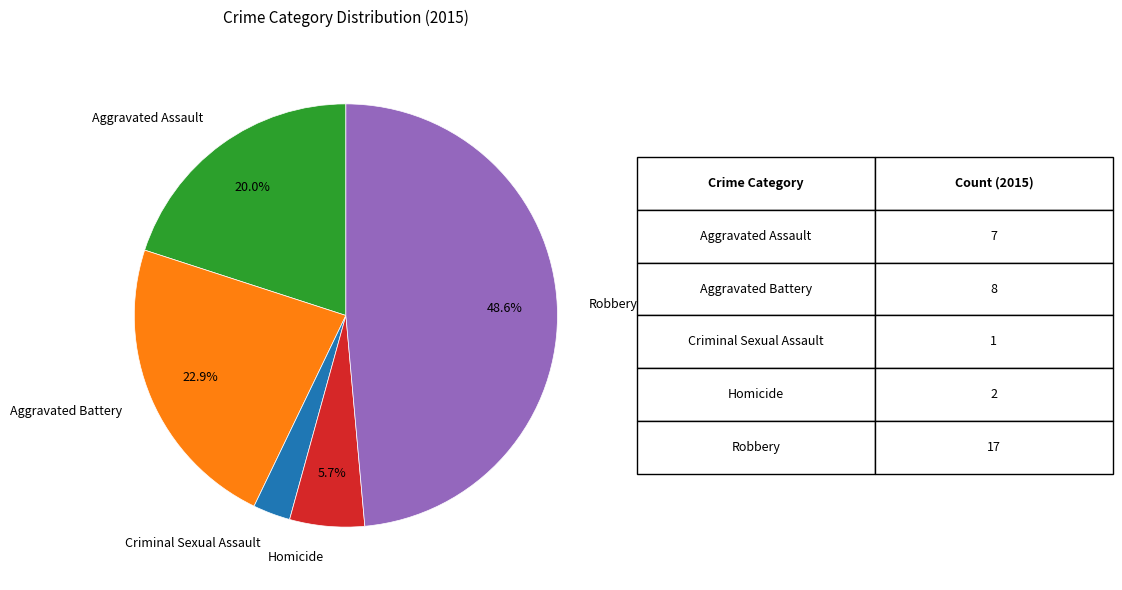

Does any single category account for the majority?

No